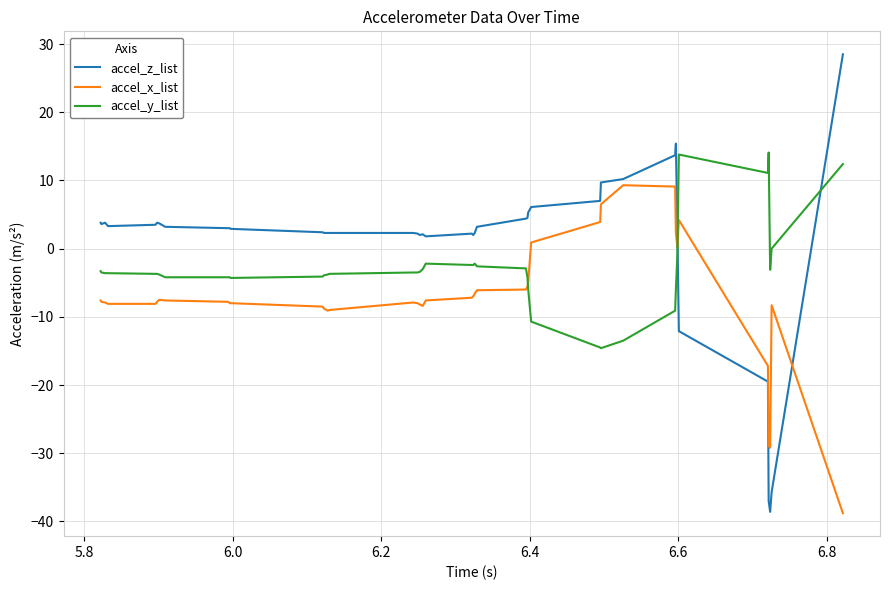

What is the minimum value shown in the chart?

-38.8